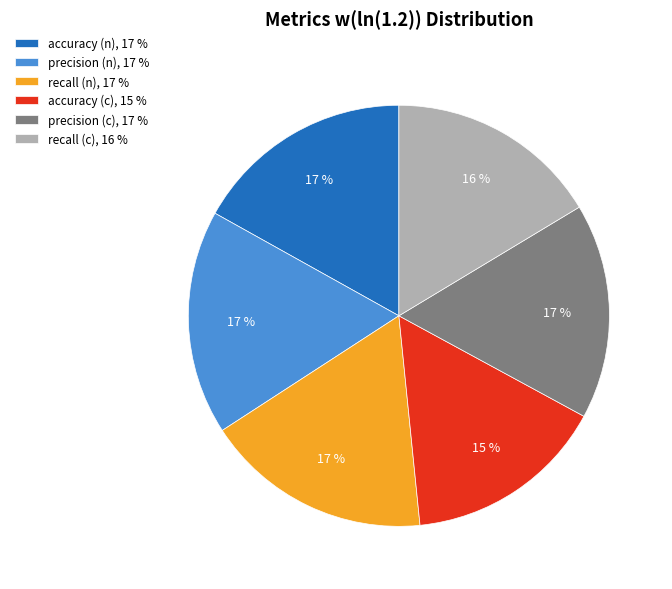

True or false: accuracy (c) accounts for 15% of the total.

True